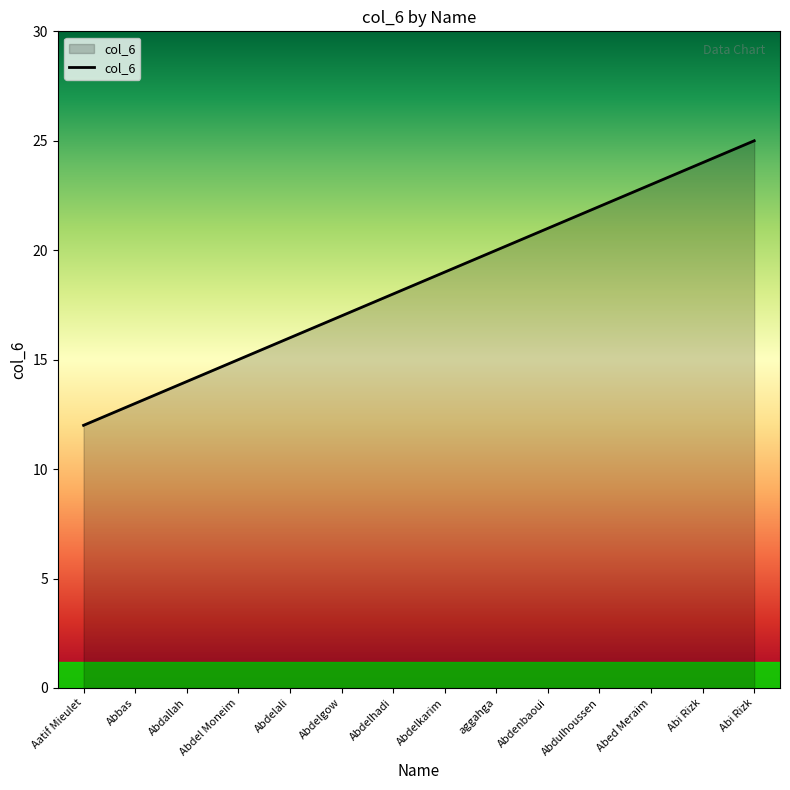

How many lines are shown in the chart?

1